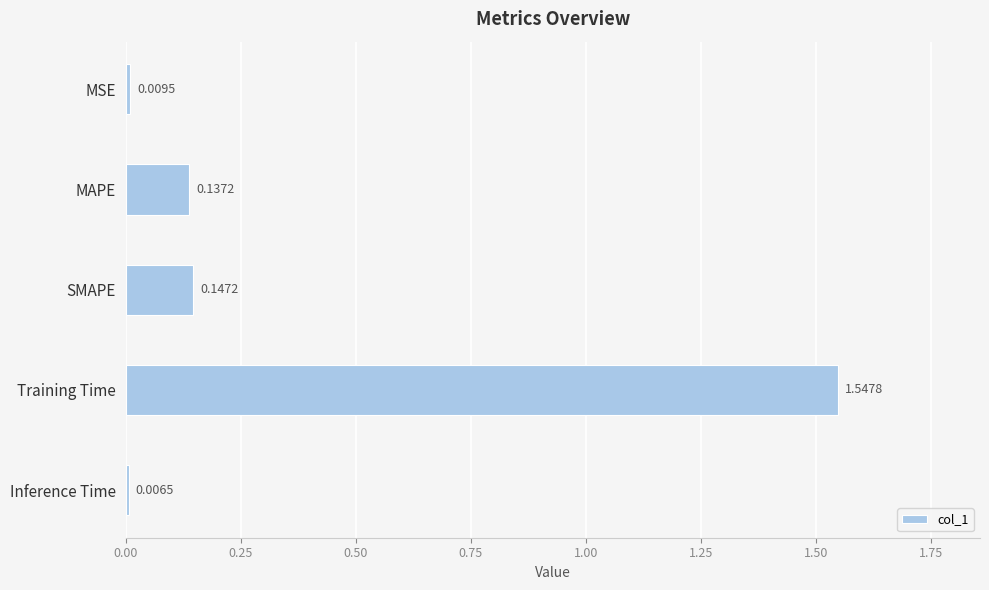

What is the sum of all values?

1.8